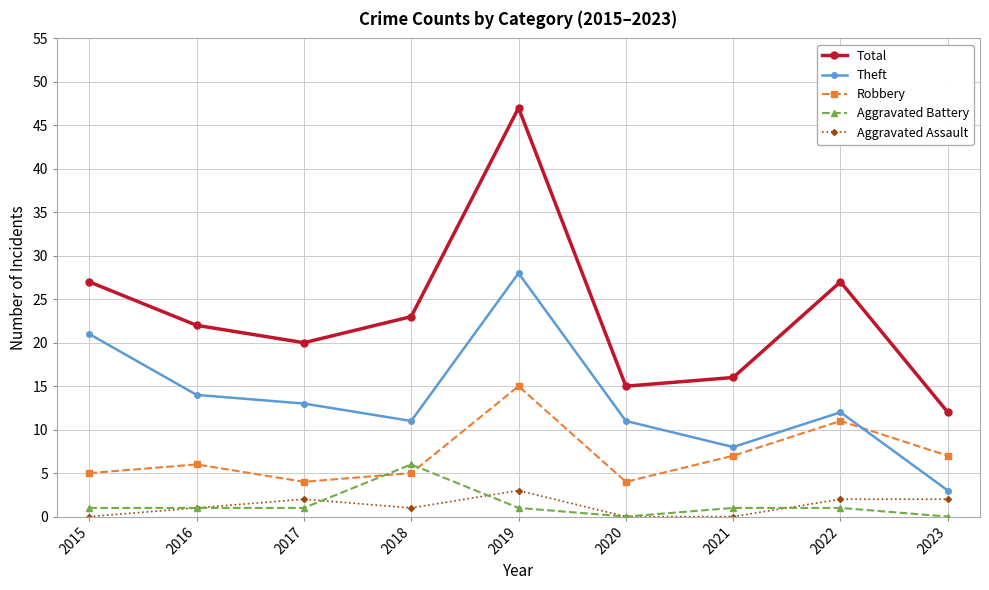

Reading left to right, extract all data points from this chart.

Total: 2015=27	2016=22	2017=20	2018=23	2019=47	2020=15	2021=16	2022=27	2023=12
Theft: 2015=21	2016=14	2017=13	2018=11	2019=28	2020=11	2021=8	2022=12	2023=3
Robbery: 2015=5	2016=6	2017=4	2018=5	2019=15	2020=4	2021=7	2022=11	2023=7
Aggravated Battery: 2015=1	2016=1	2017=1	2018=6	2019=1	2020=0	2021=1	2022=1	2023=0
Aggravated Assault: 2015=0	2016=1	2017=2	2018=1	2019=3	2020=0	2021=0	2022=2	2023=2